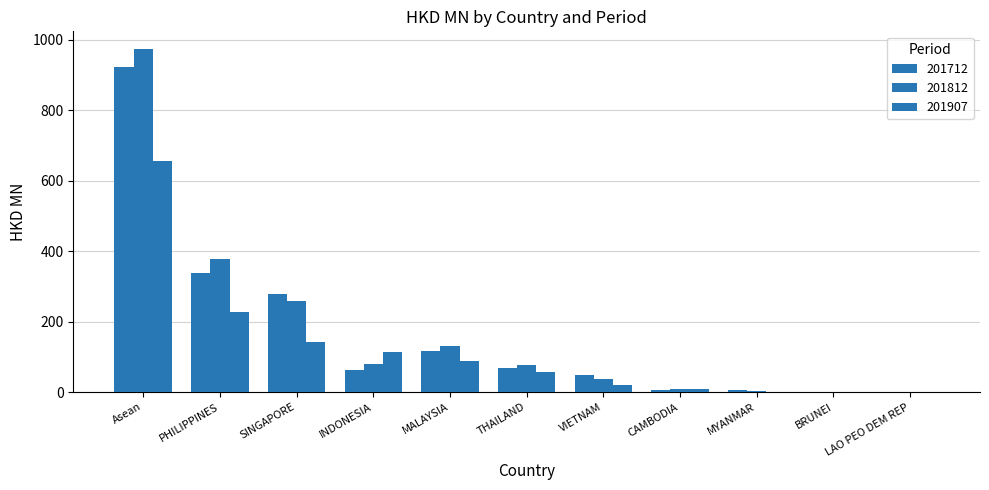

What position from the right is SINGAPORE?

9